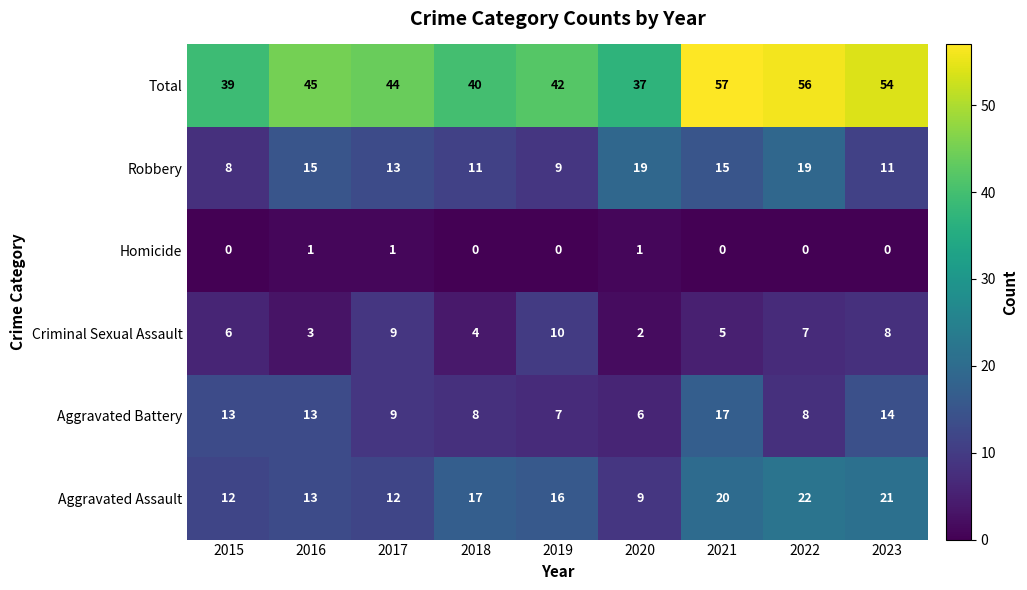

At how many categories does at least one series exceed 20?

9